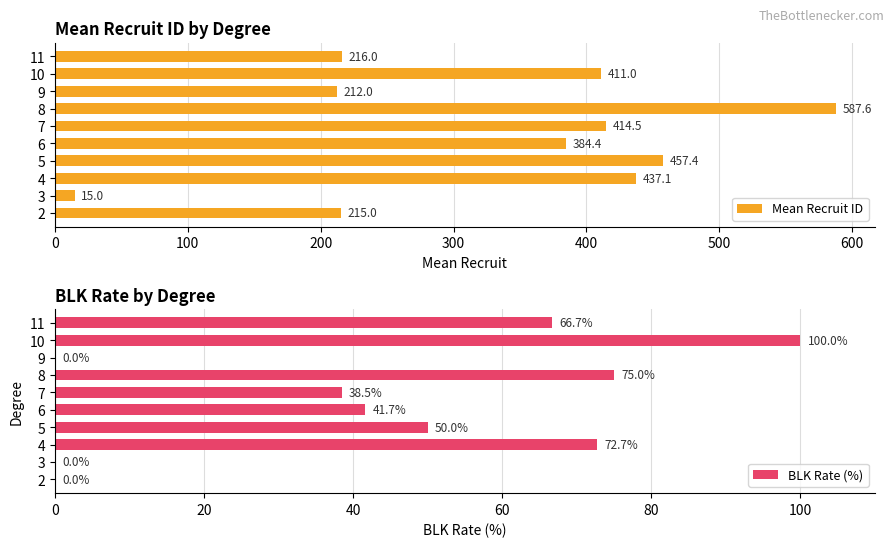

What is the value of the Mean Recruit ID bar at the 1st from the left?

215.0